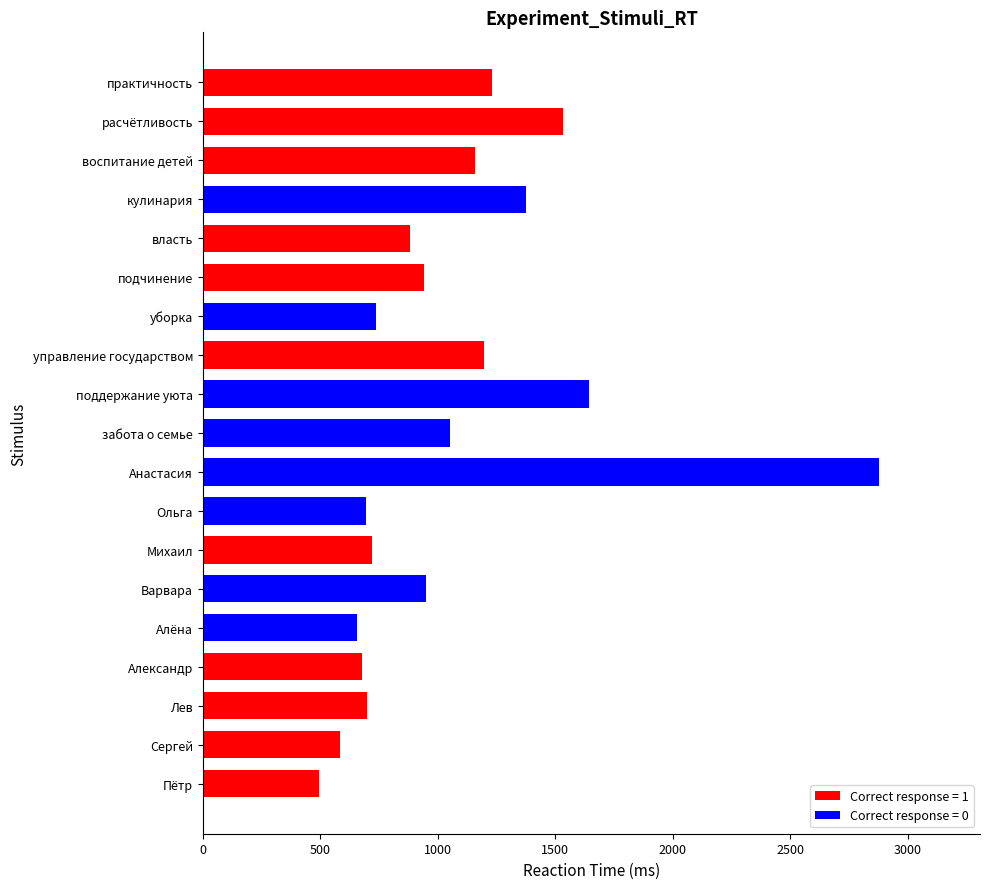

What is the sum of all values?

20107